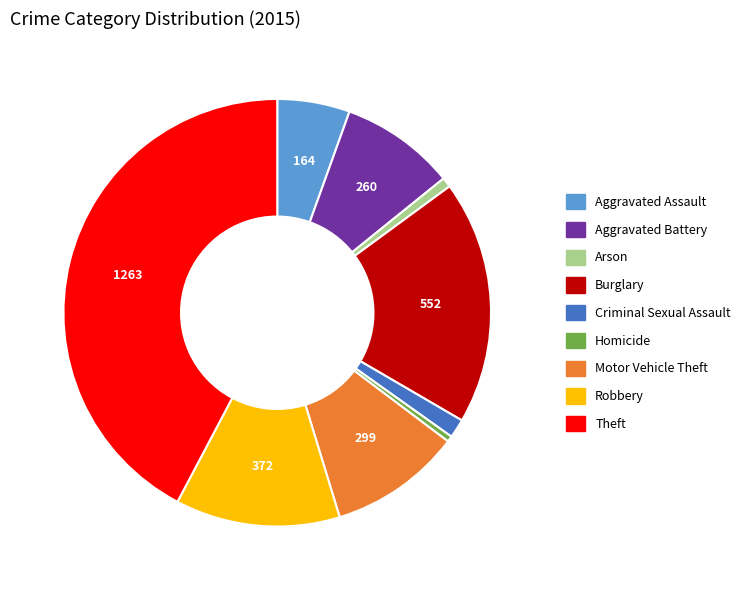

The Theft slice represents 56% of the pie. True or false?

False